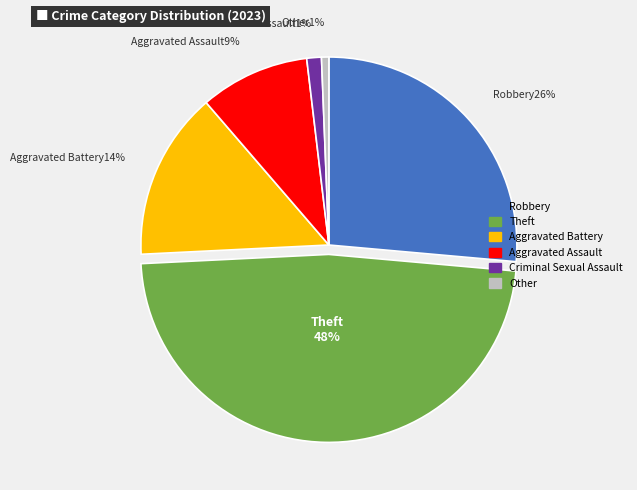

What is the largest slice in the pie chart?

Theft